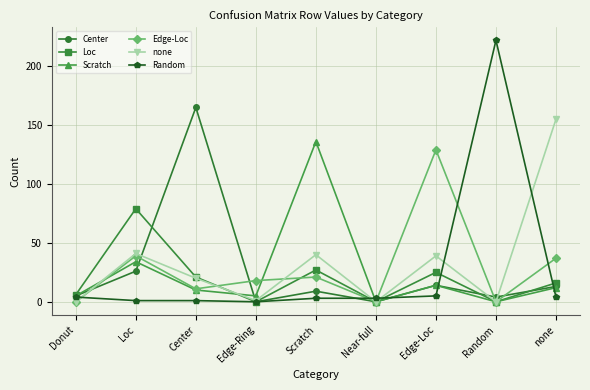

What are all the series names shown in the legend?

Center, Loc, Scratch, Edge-Loc, none, Random